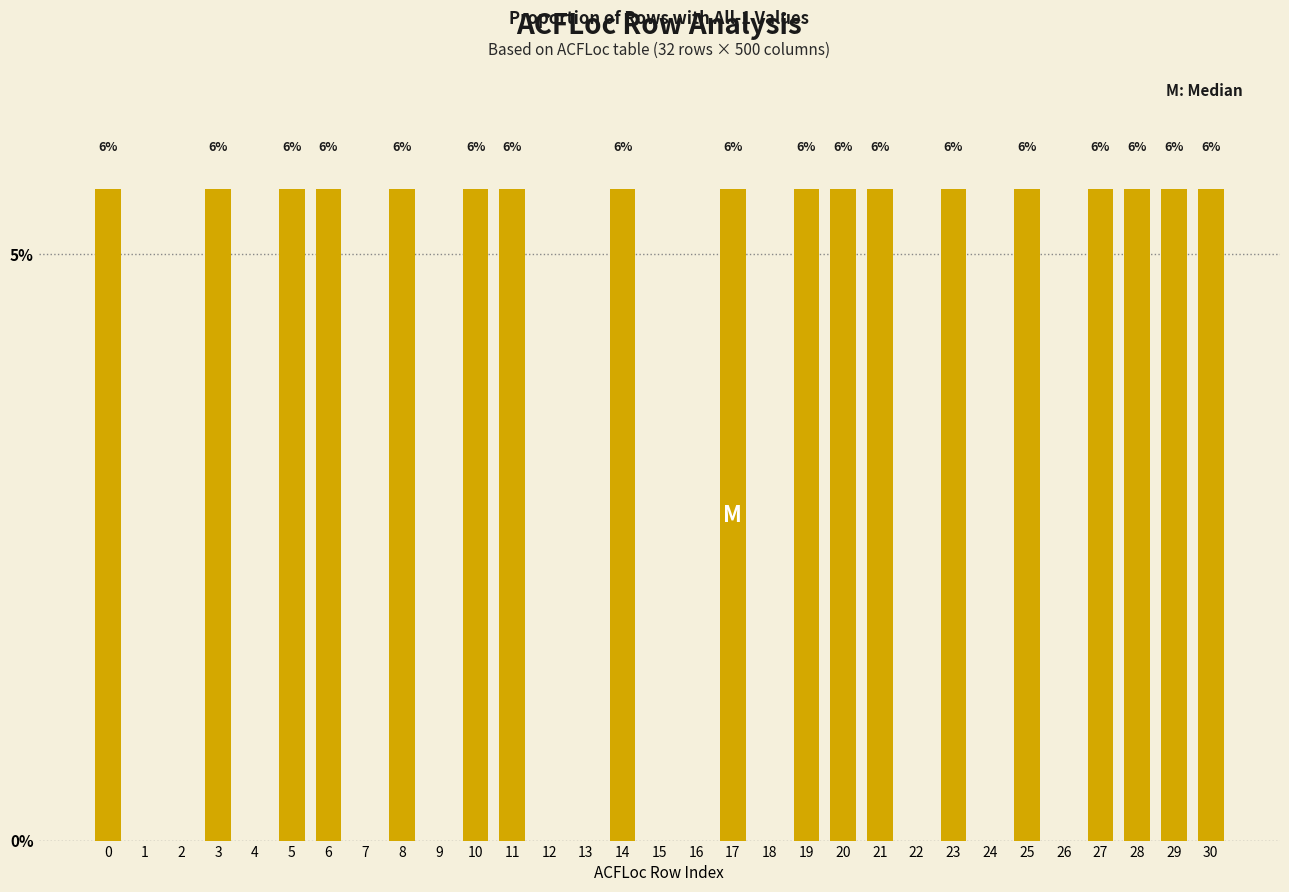

Are the bars horizontal?

No